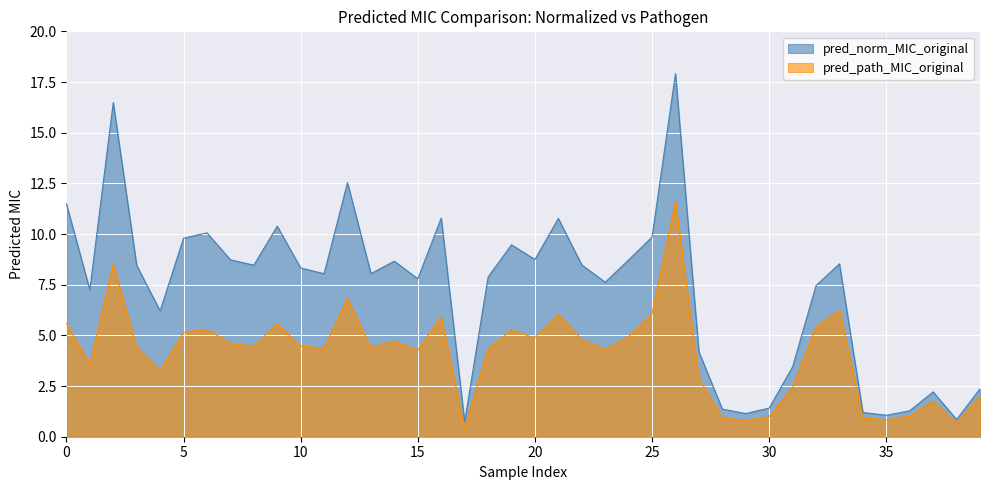

At how many categories does at least one series exceed 3?

30